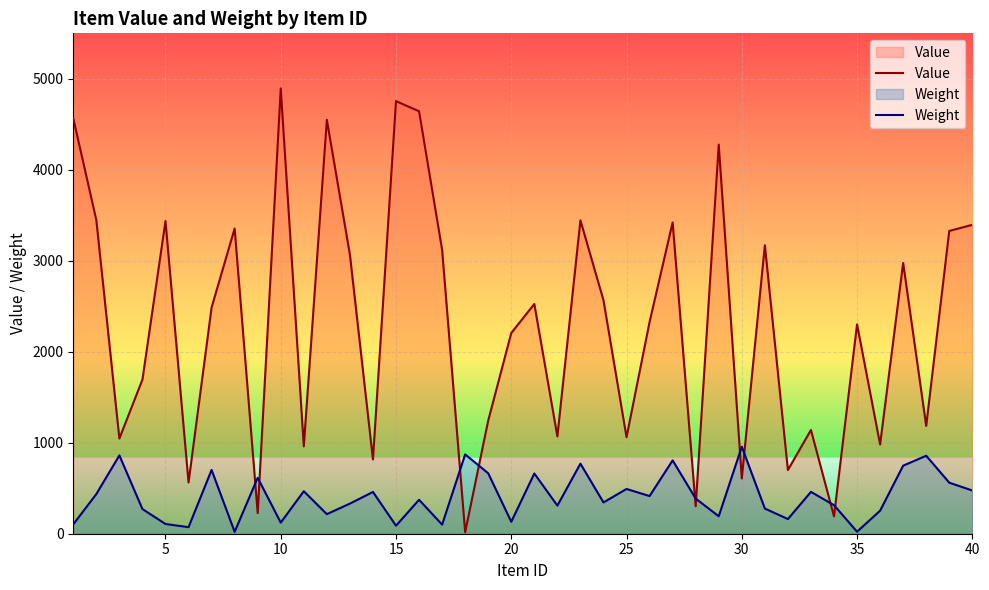

Rank the series by their maximum value, from lowest to highest.

Weight, Value